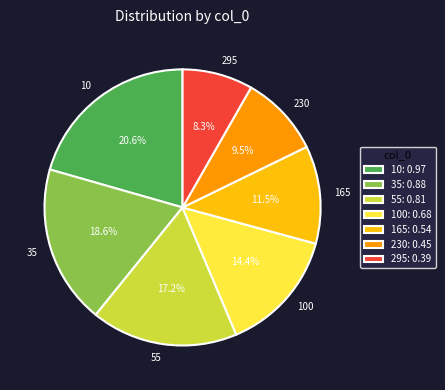

Rank the categories by value from highest to lowest.

10, 35, 55, 100, 165, 230, 295